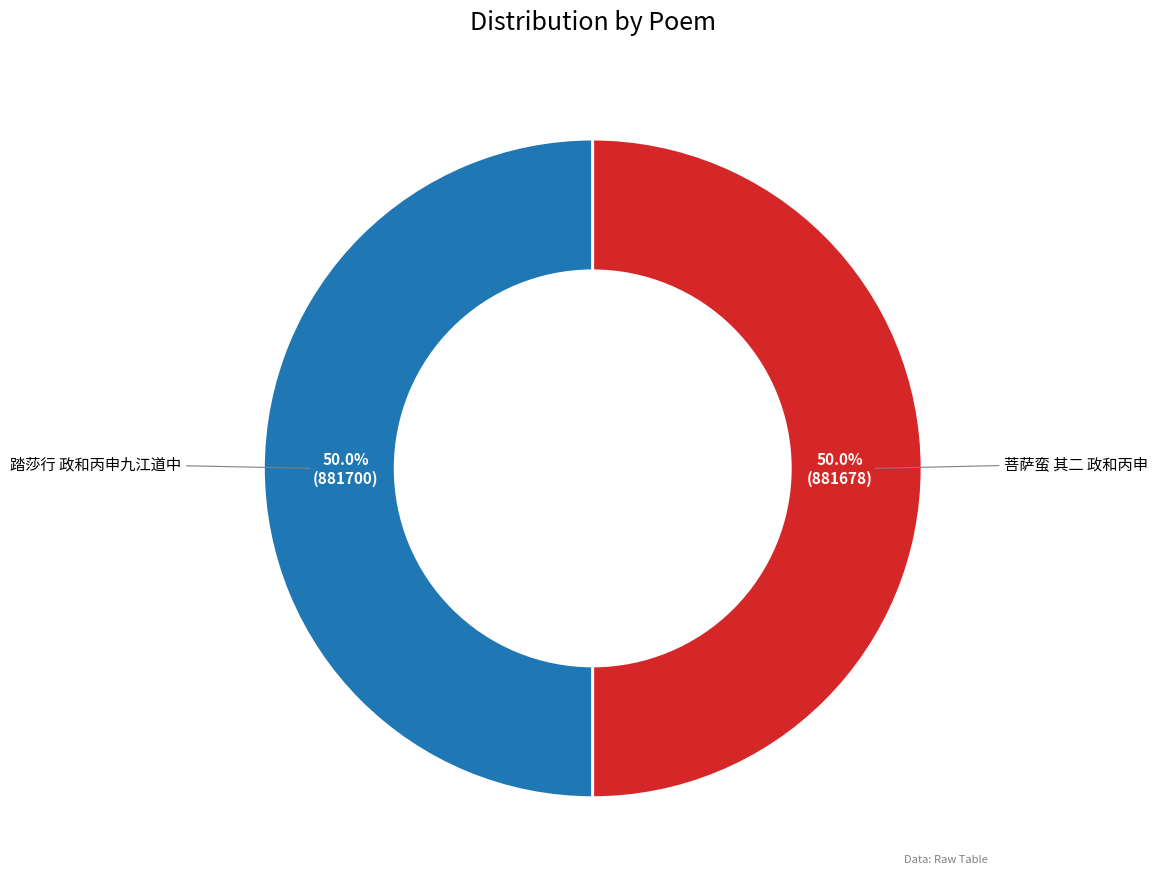

How many segments does this pie chart have?

2